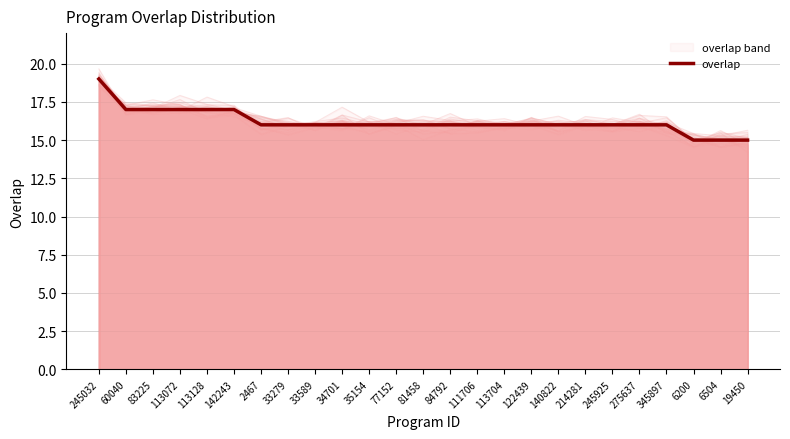

True or false: the data shows 6 at 77152.

False